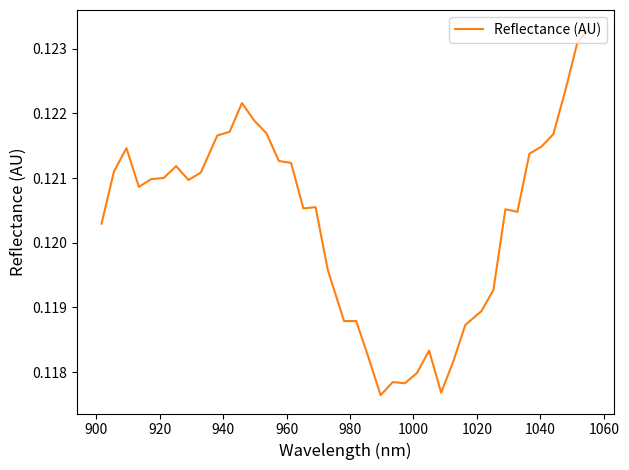

How many points are lower than both their immediate neighbors (excluding endpoints)?

8